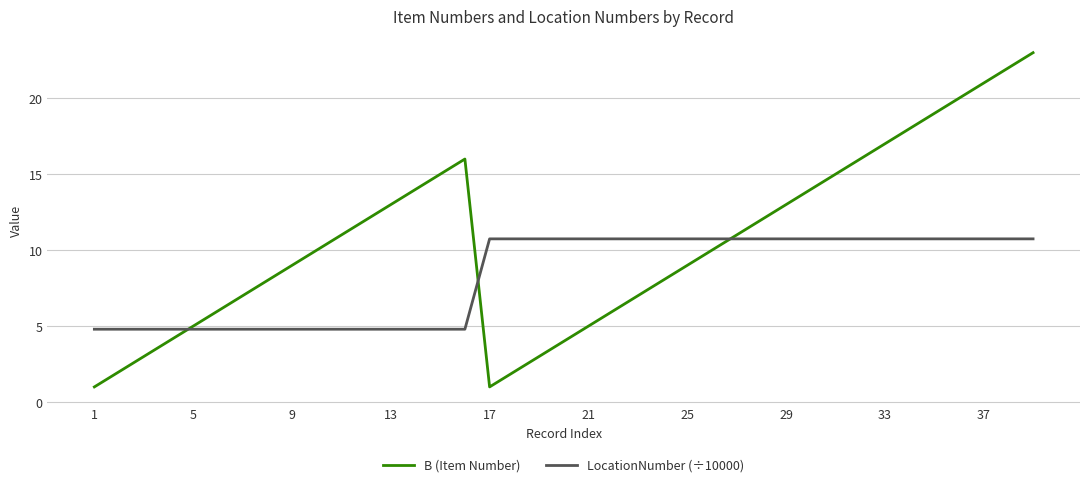

Which series has the largest total across all categories?

B (Item Number)